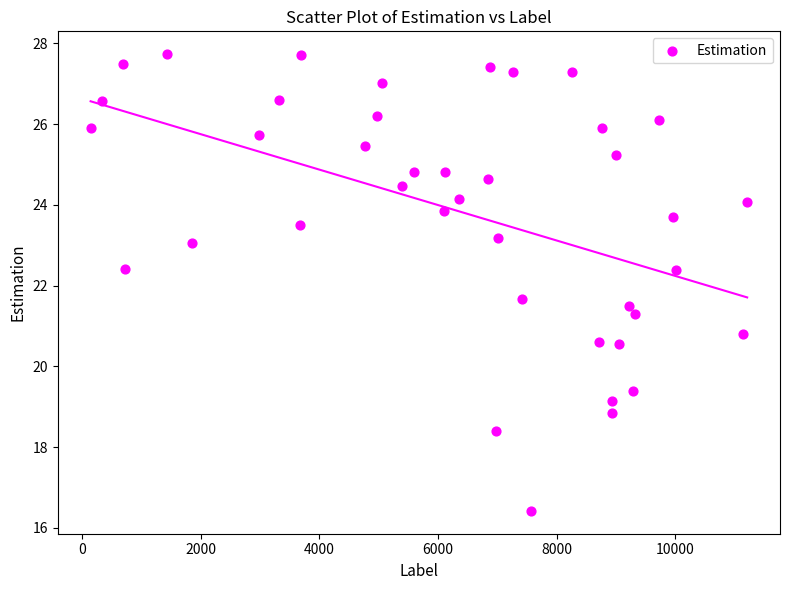

What is the range of X values (max minus min)?

11073.0